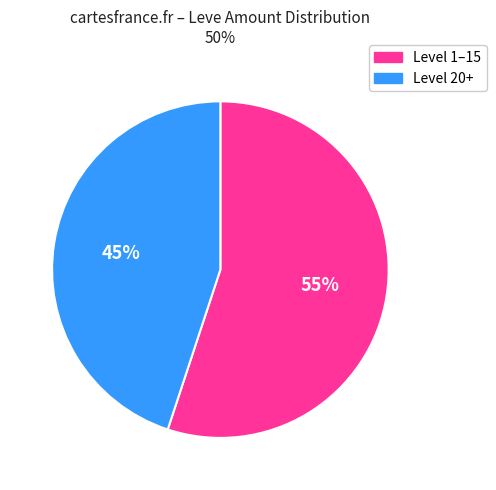

Is there any slice that represents more than half of the pie?

Yes